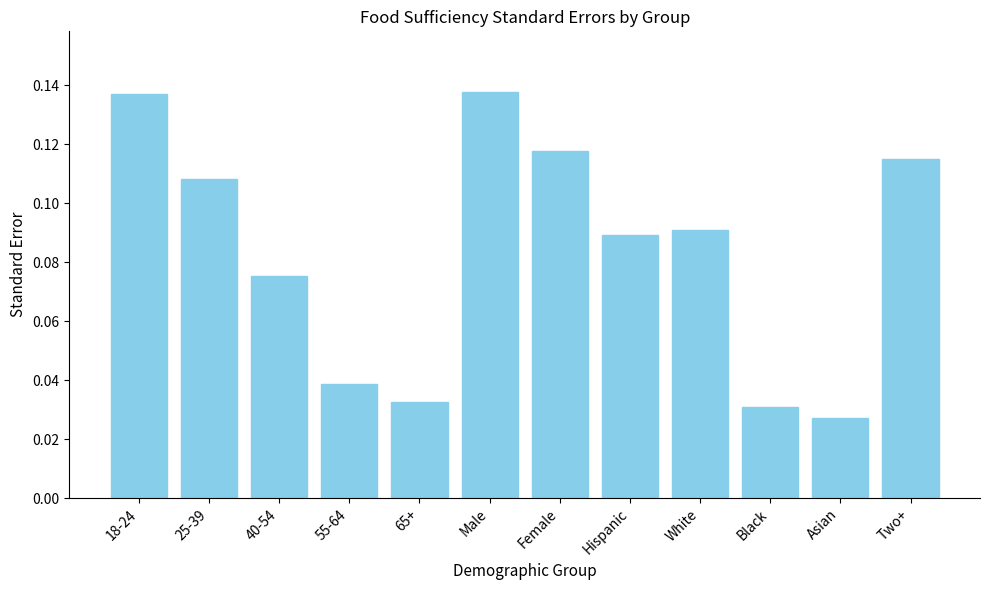

What is the label of the 9th bar from the left?

White